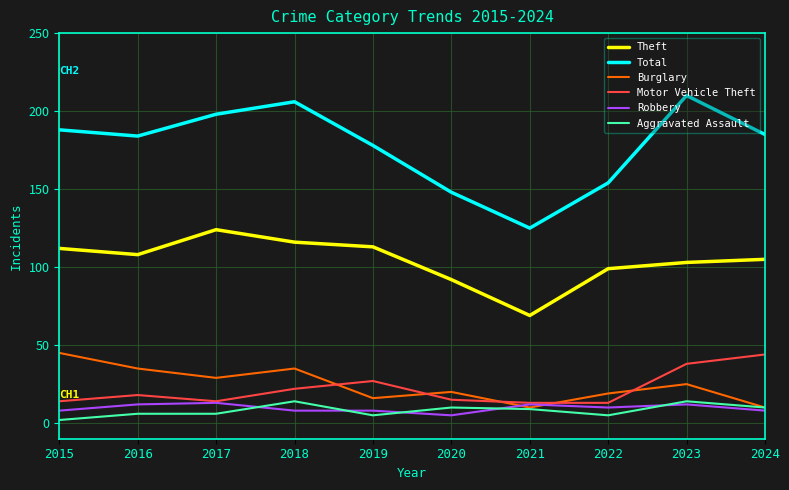

At which label does Robbery first exceed 10?

2016